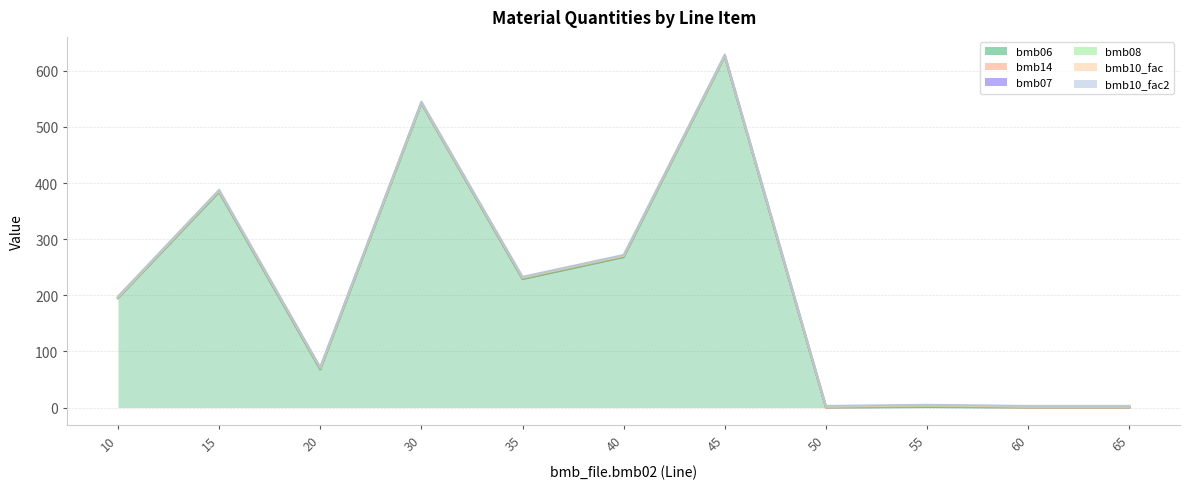

How many values in the bmb06 series exceed 195?

5